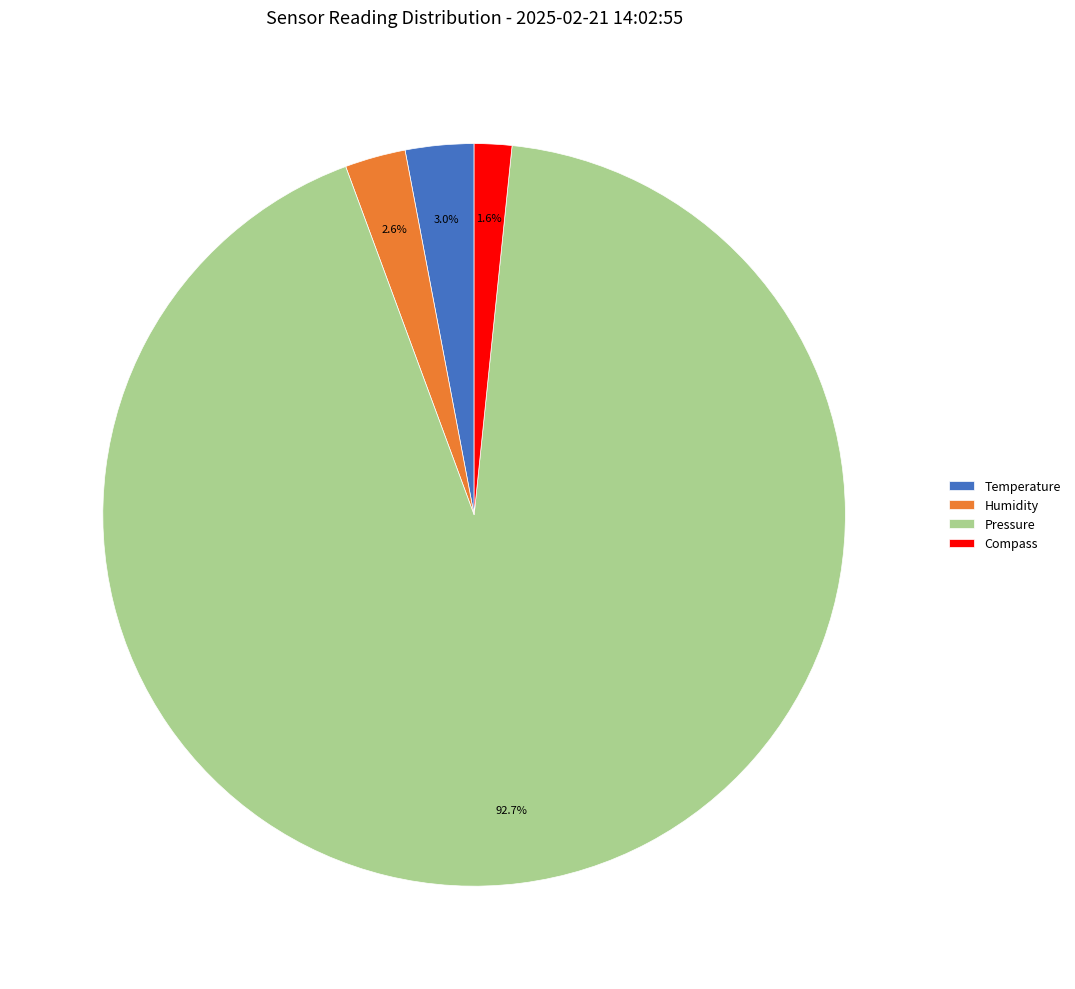

Which category accounts for the majority?

Pressure